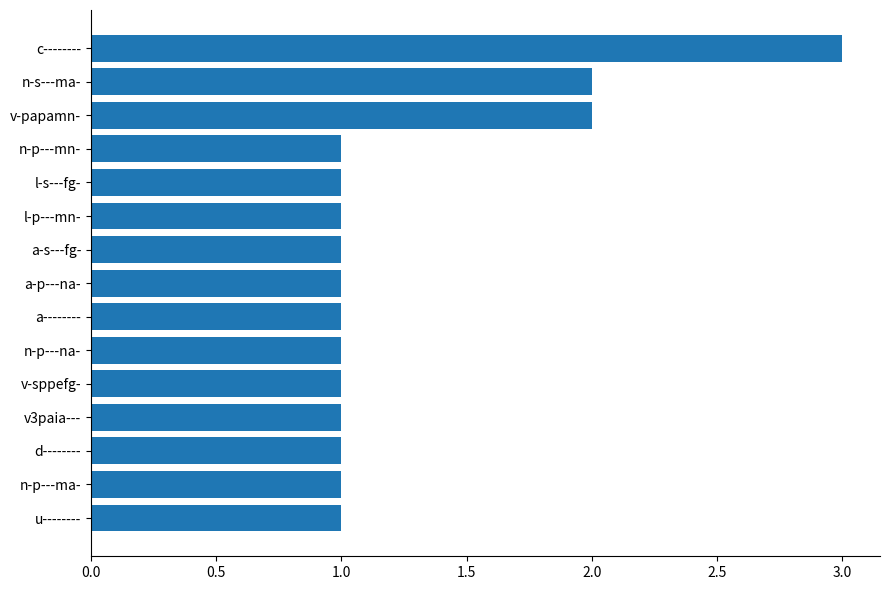

What is the maximum value shown in the chart?

3